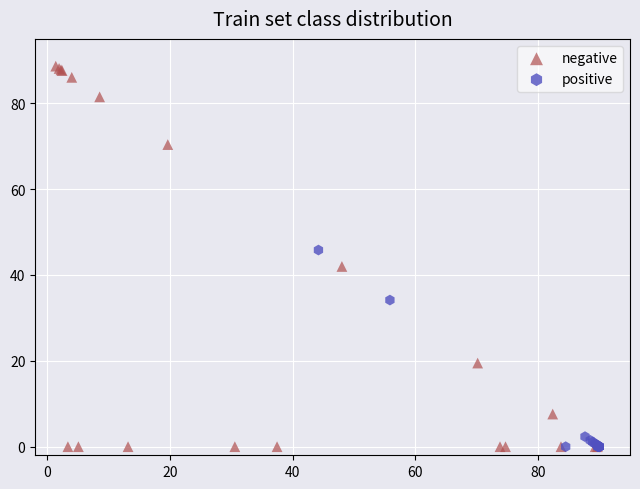

Which series has the widest spread of Y values?

negative